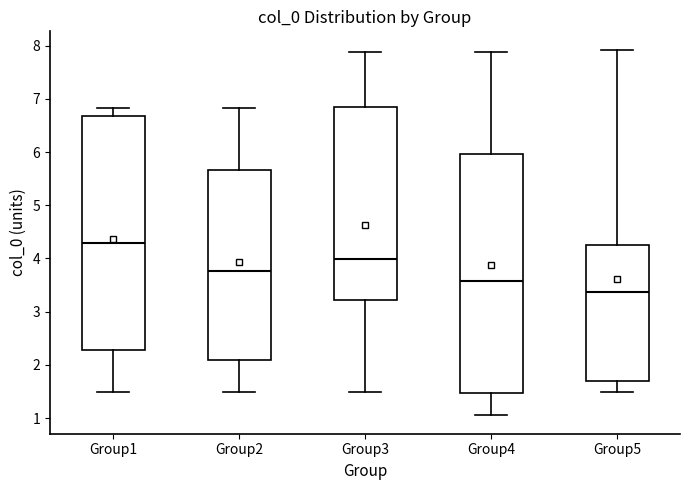

Which box has the highest median line?

Group1